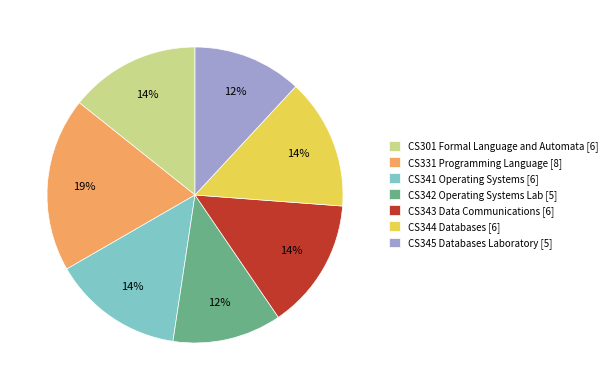

To the nearest percent, what is the difference between the largest and smallest slice percentages?

7%